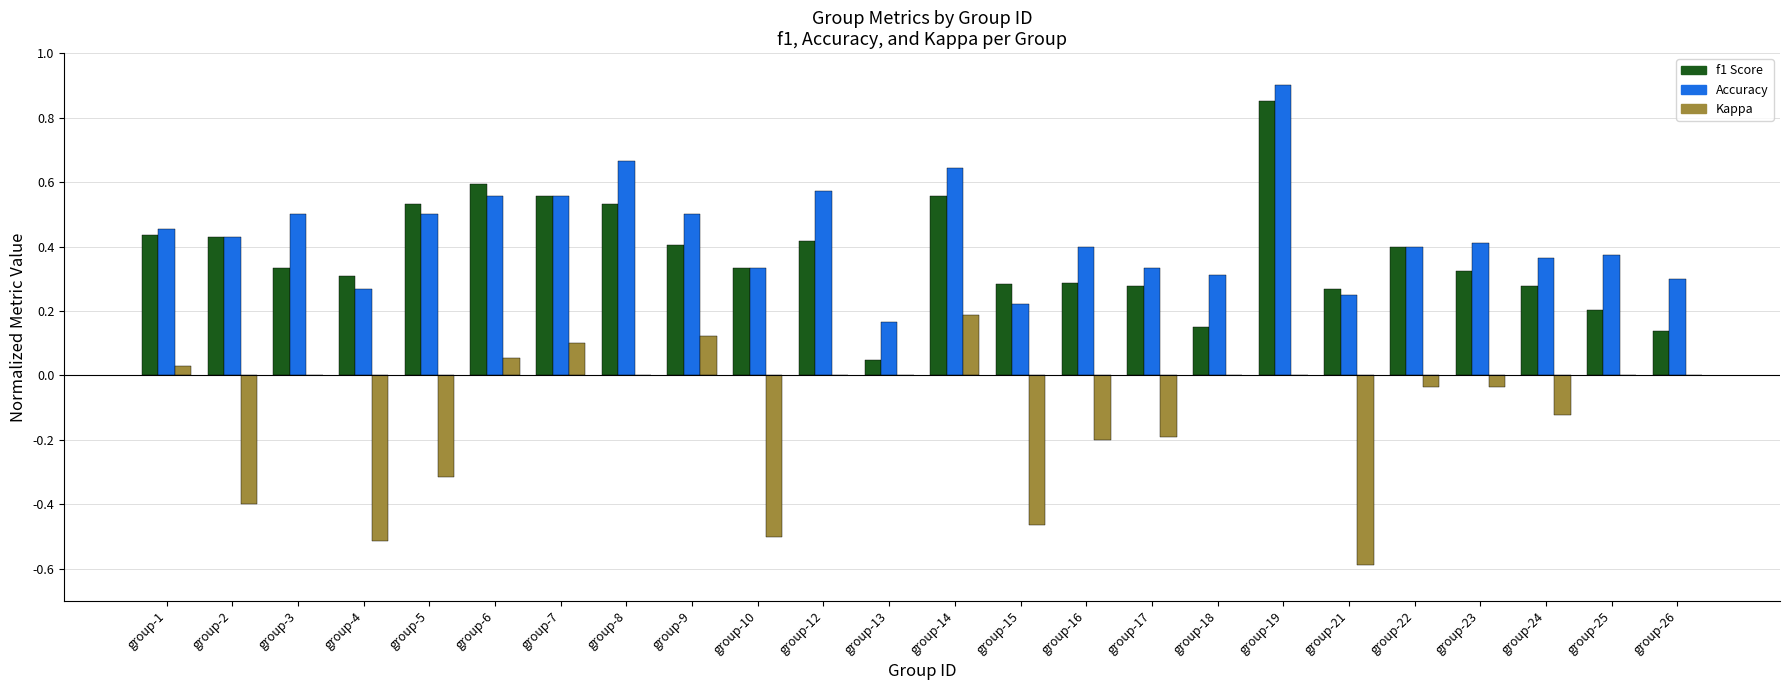

The value of Accuracy at group-17 is 0.3. True or false?

True